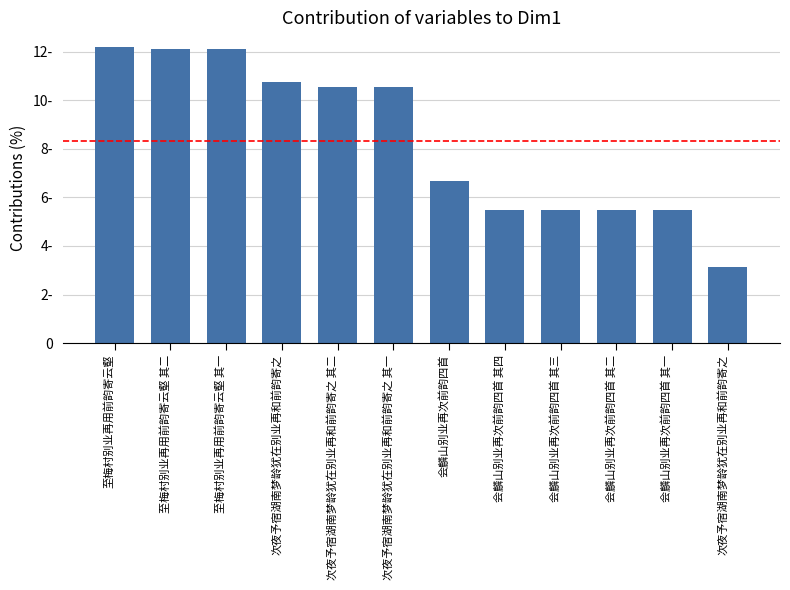

What is the sum of all values?

100.0